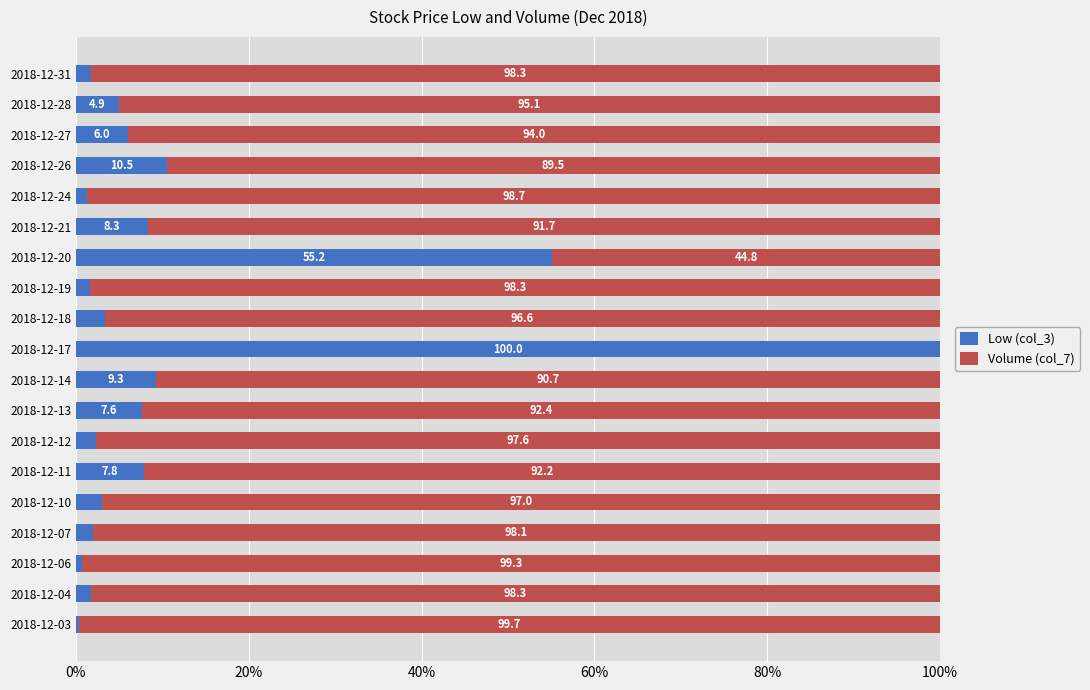

The Low (col_3) series shows 5.0 at 2018-12-21. True or false?

False